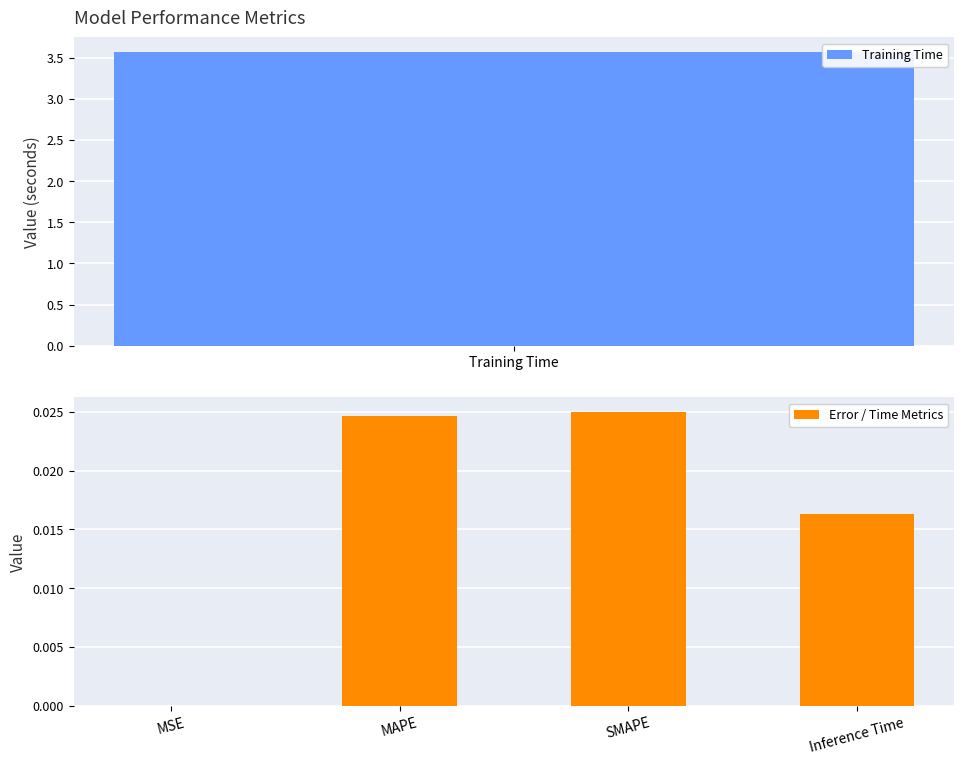

Are the bars grouped side by side (vs. stacked)?

No